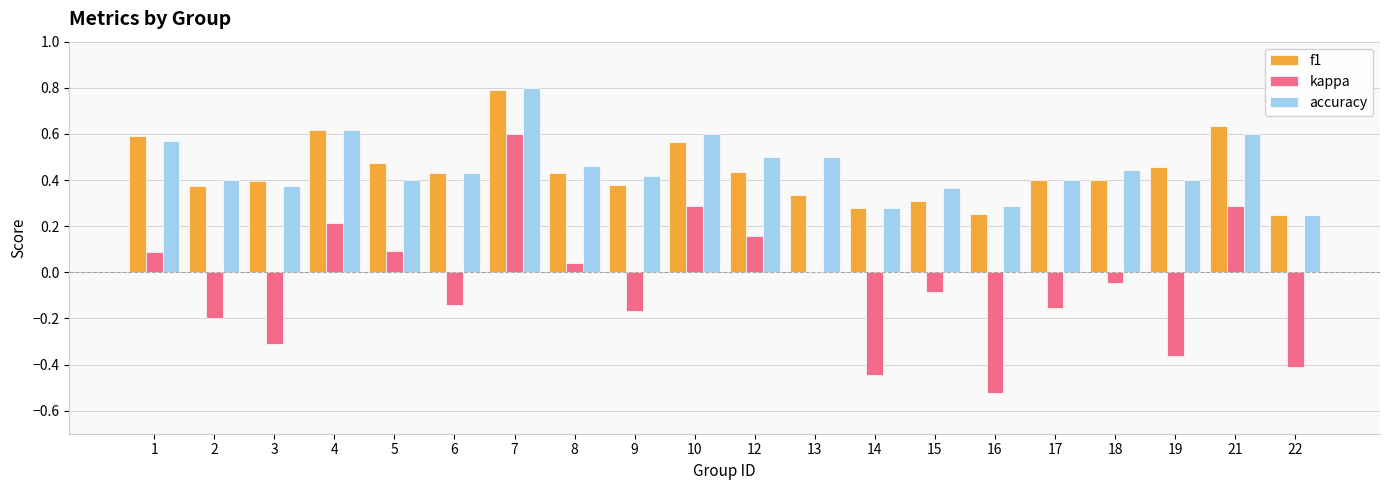

True or false: f1 has a value of 0.8 at 5.

False